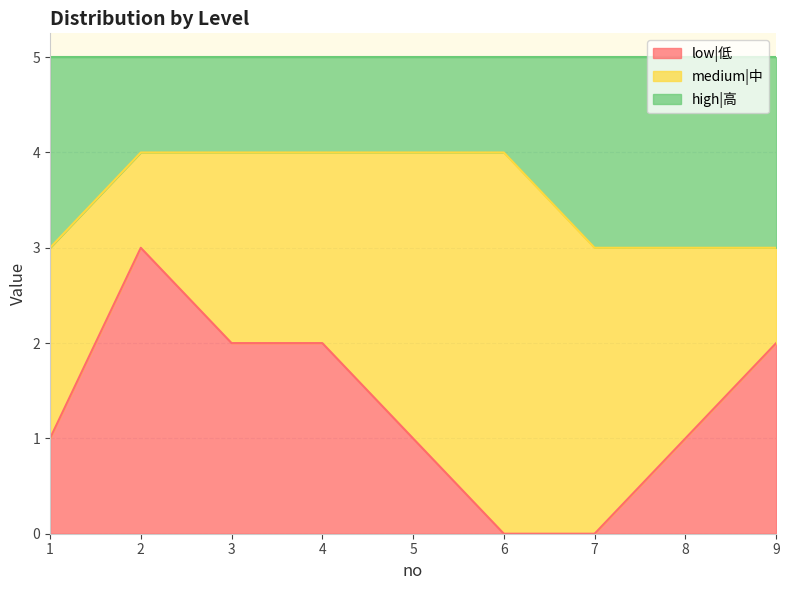

What is the total value across all series at 7?

5